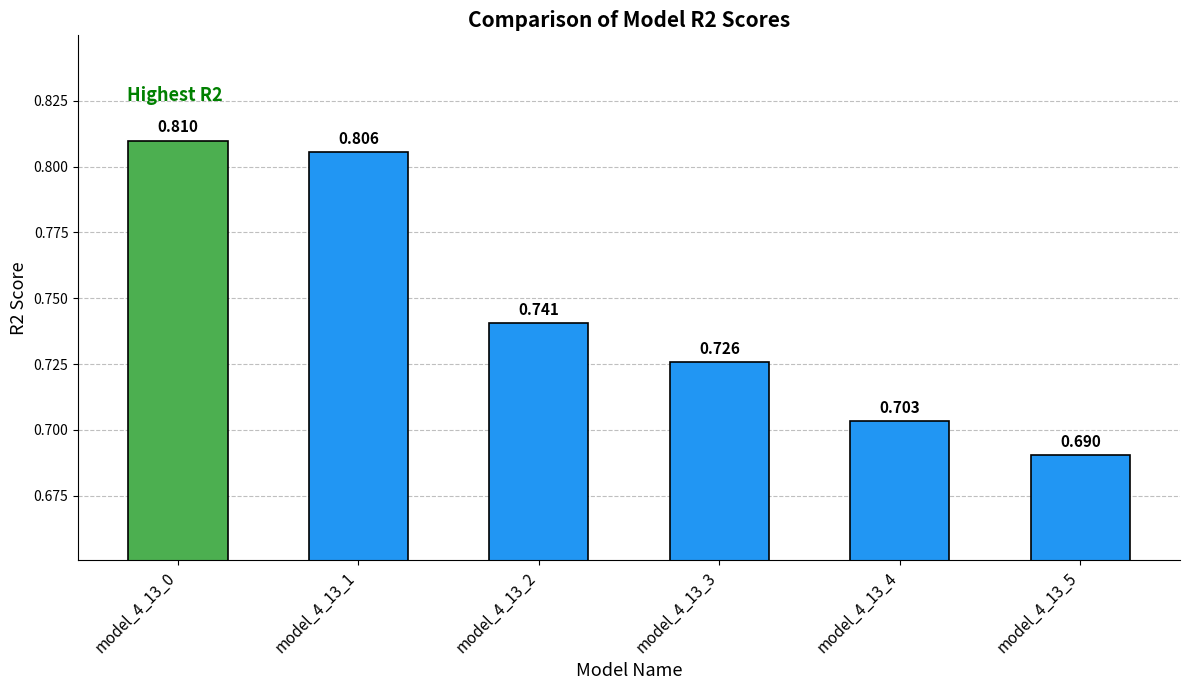

List the labels in order of value, smallest first.

model_4_13_5, model_4_13_4, model_4_13_3, model_4_13_2, model_4_13_1, model_4_13_0